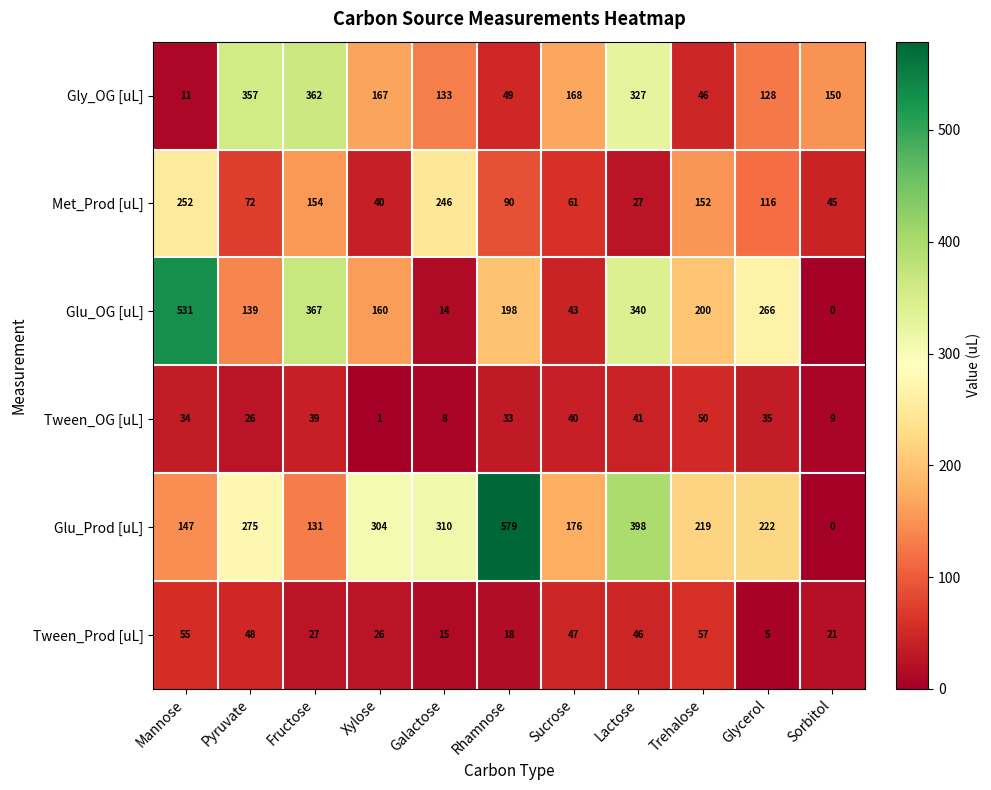

Which series has the largest total across all categories?

Glu_Prod [uL]